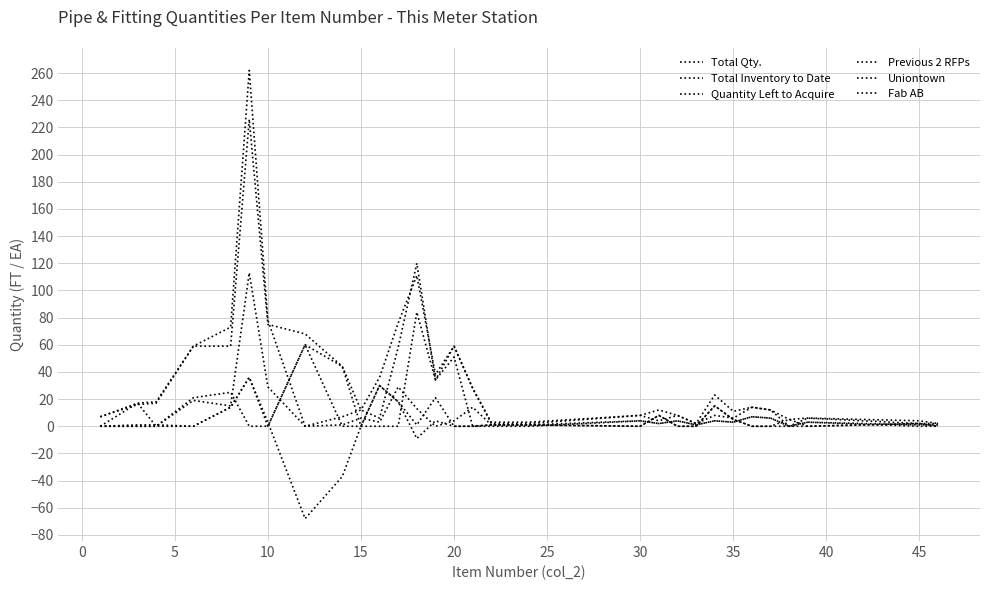

Is this an area chart (filled region under the line)?

No